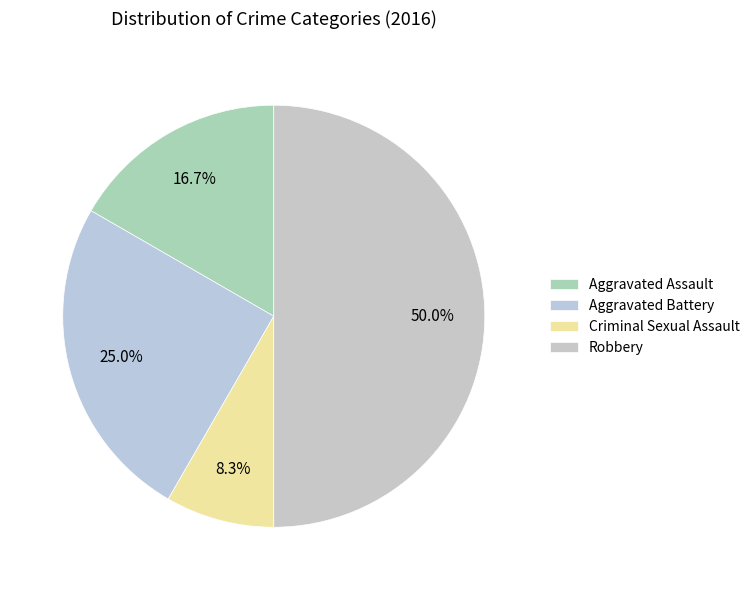

To the nearest percent, what percentage of the pie is Criminal Sexual Assault?

8%